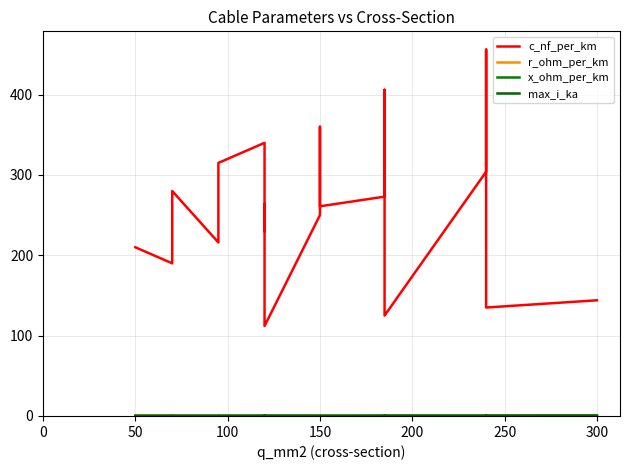

True or false: c_nf_per_km and x_ohm_per_km intersect in this chart.

False